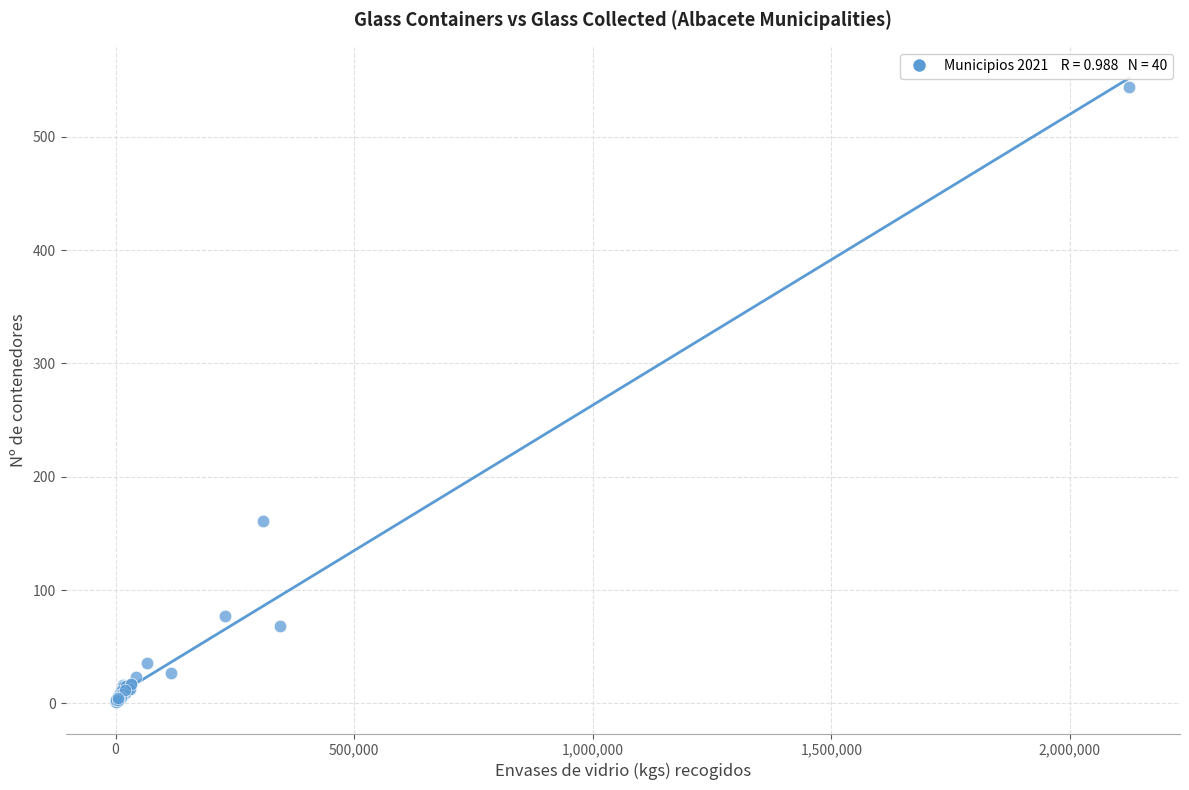

What Y value in the scatter plot is closest to 272?

161